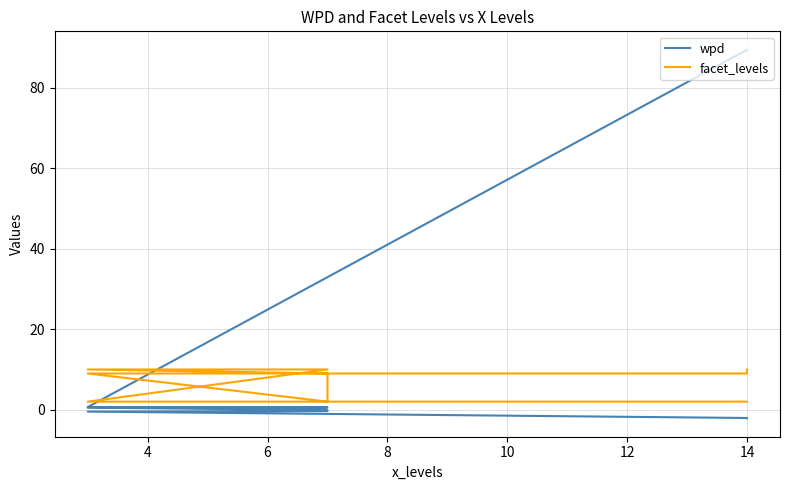

Read the wpd value at 6.

0.6